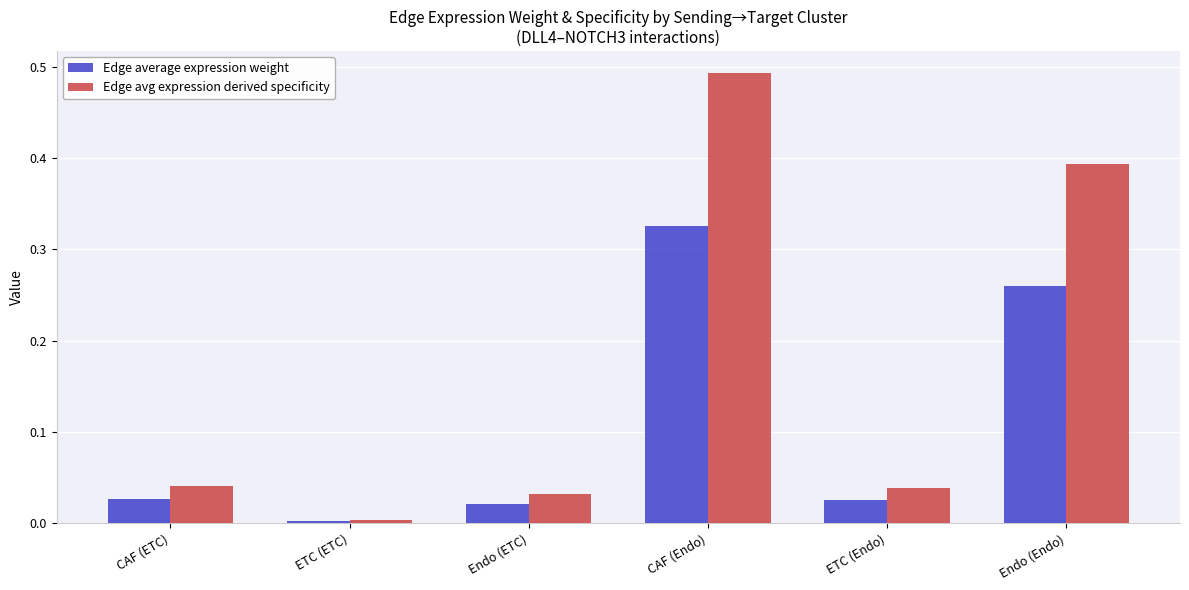

What is the sum of all Edge avg expression derived specificity values?

1.0